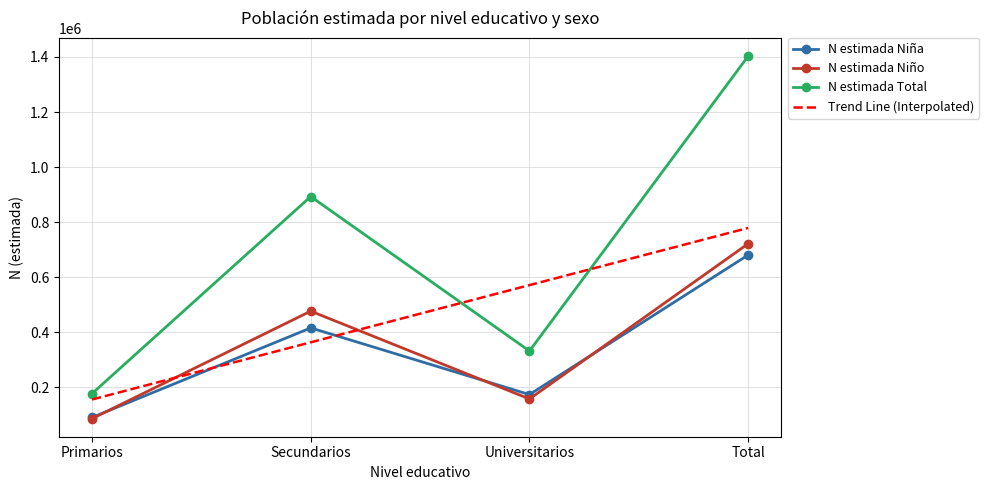

Which has a higher value, Secundarios or Primarios?

Secundarios